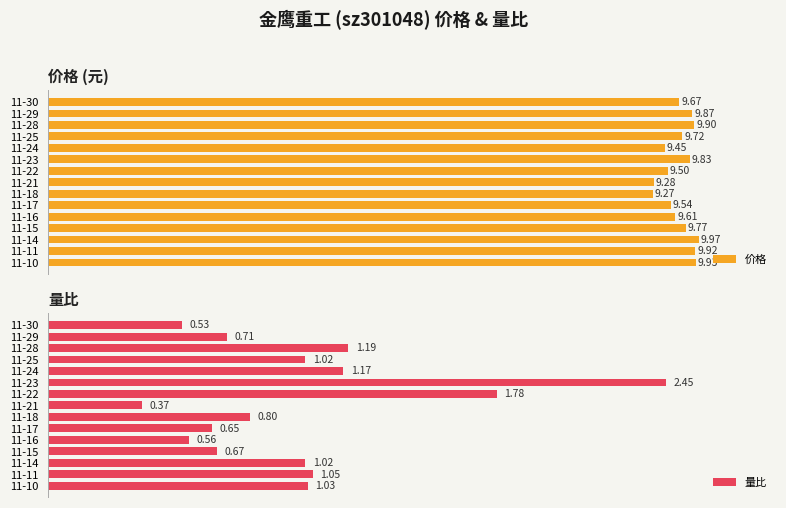

List the labels in order of 价格 value, largest first.

11-14, 11-10, 11-11, 11-28, 11-29, 11-23, 11-15, 11-25, 11-30, 11-16, 11-17, 11-22, 11-24, 11-21, 11-18